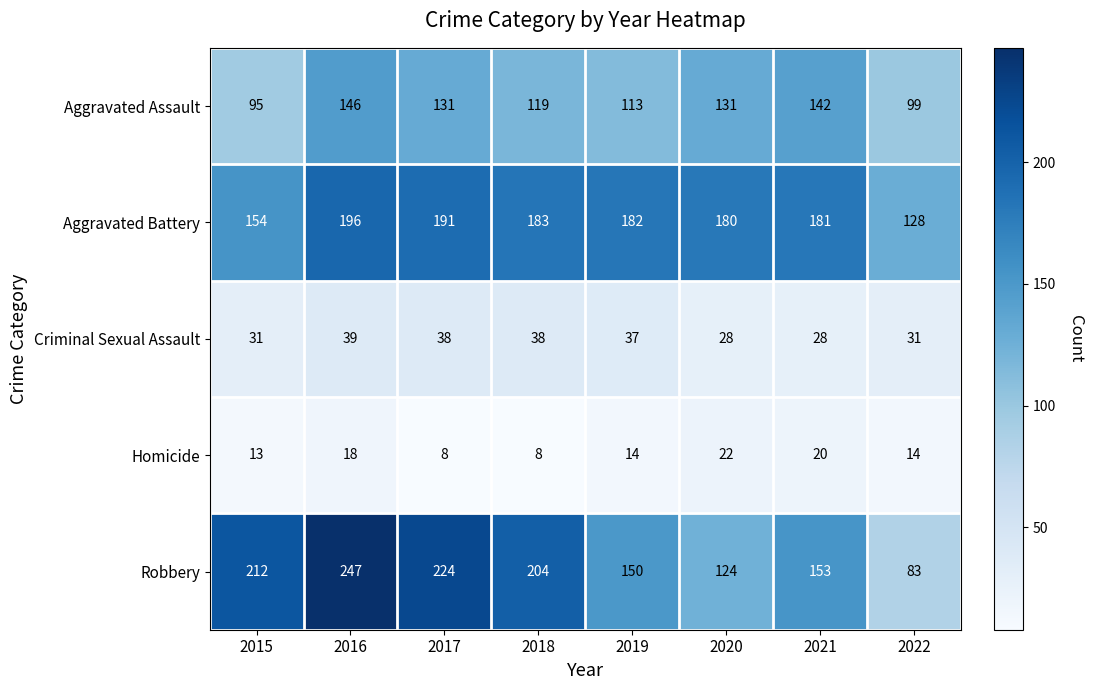

What is the highest value of the Robbery series?

247